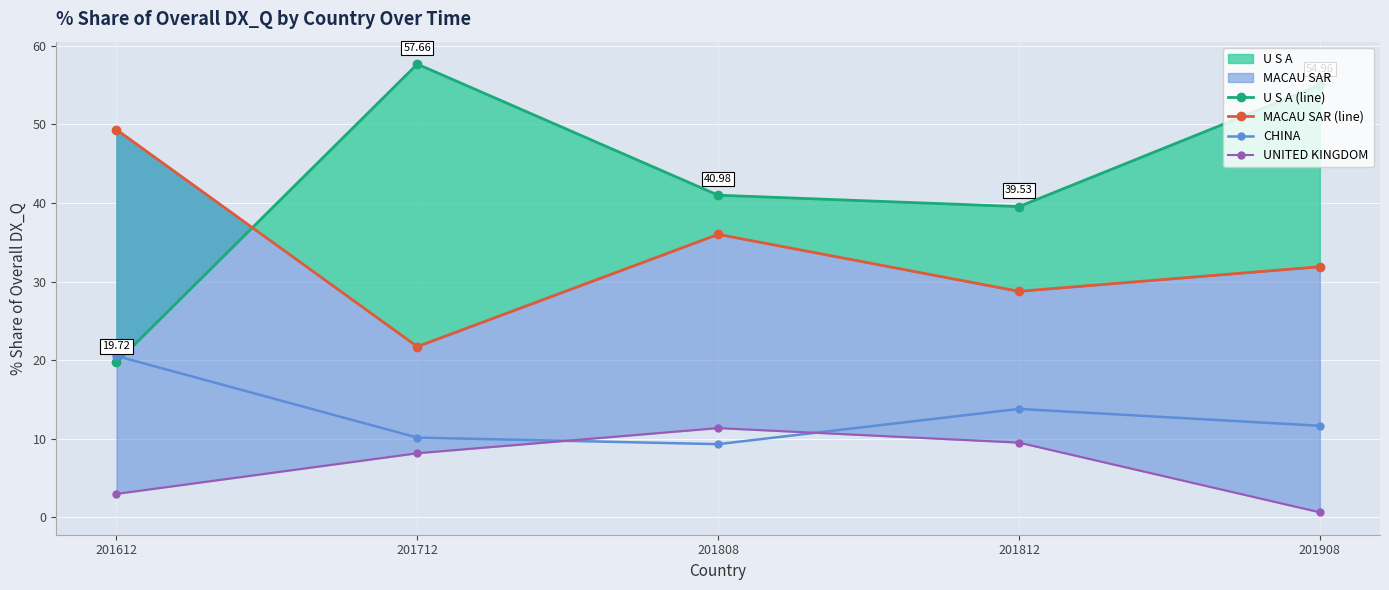

True or false: MACAU SAR (line) and UNITED KINGDOM cross at least once.

False